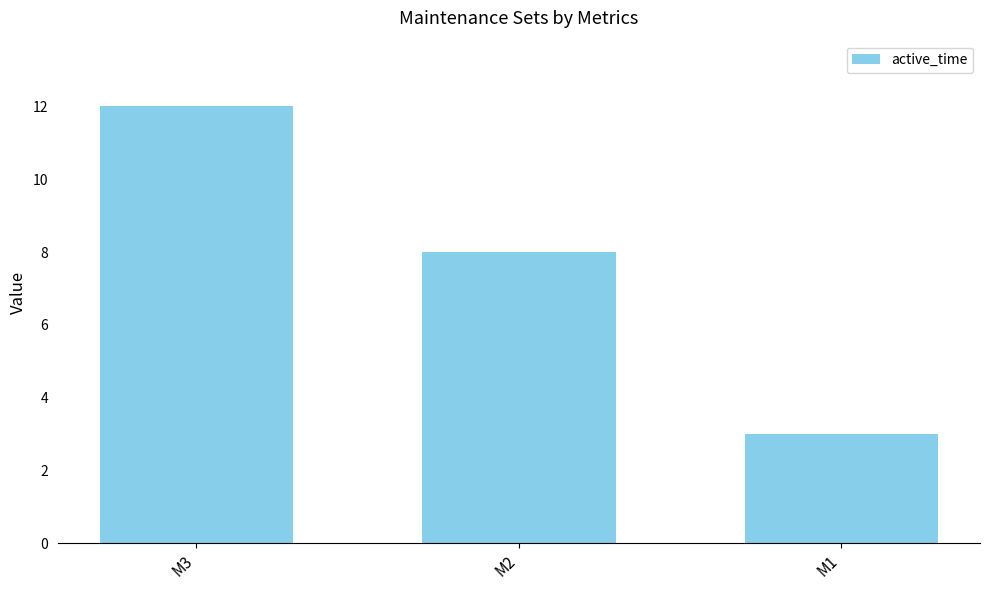

List the labels in order of value, largest first.

M3, M2, M1